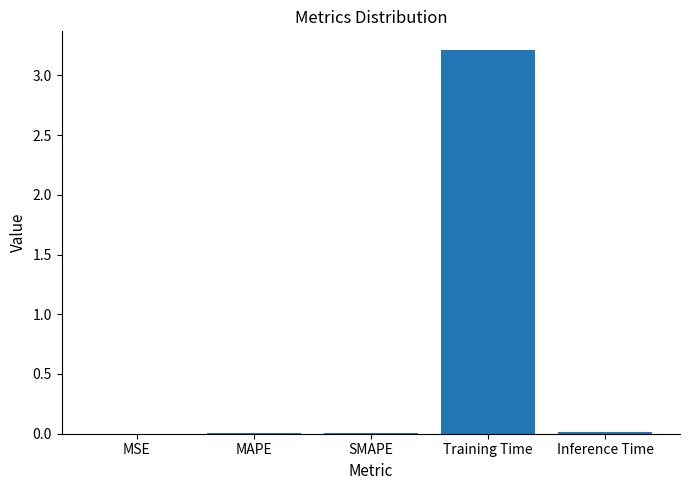

What is the maximum value shown in the chart?

3.2